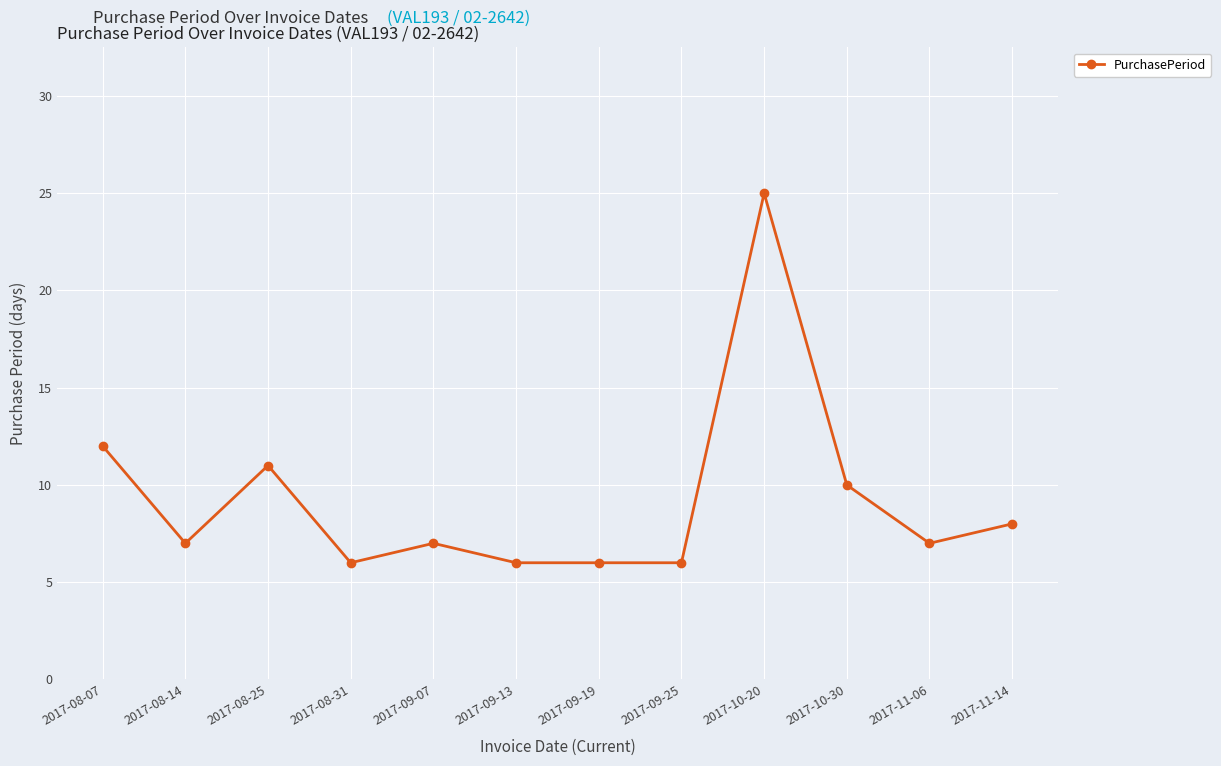

What is the change in value from 2017-09-07 to 2017-09-13?

-1